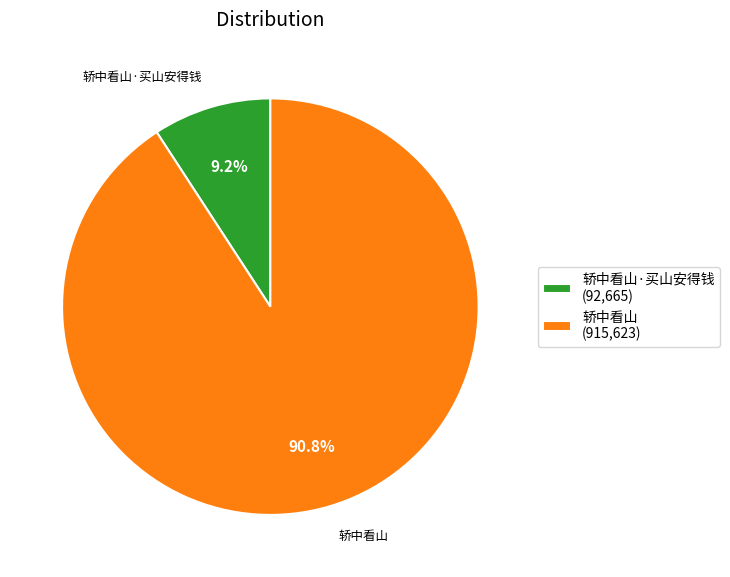

How many slices are in this pie chart?

2